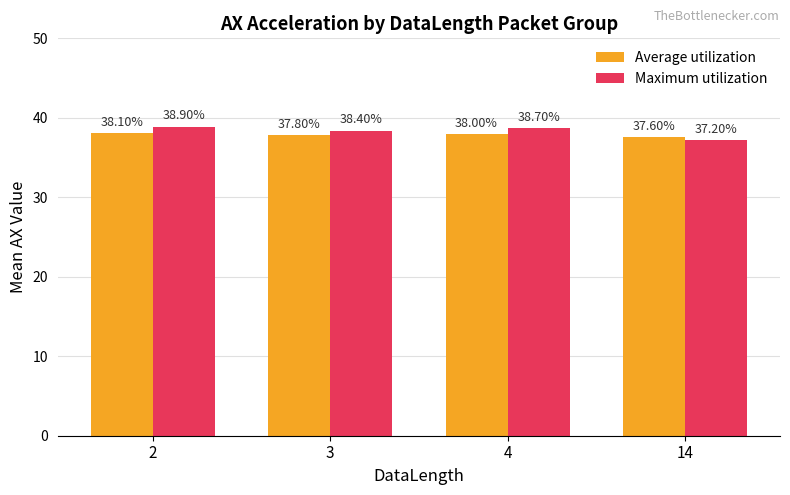

The value of Maximum utilization at 3 is 21.2. True or false?

False